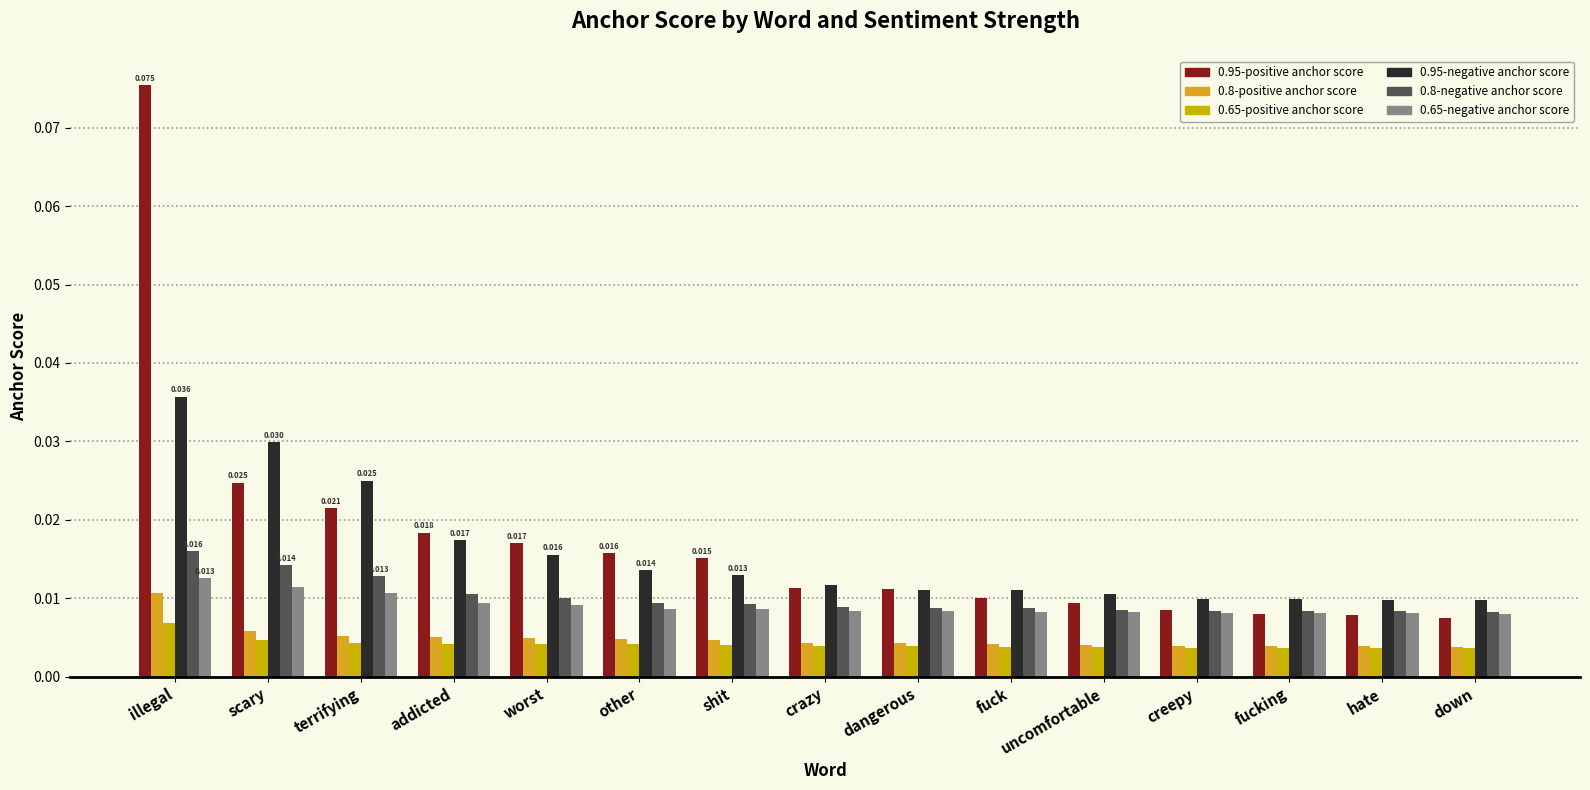

How many distinct data groups are displayed?

6